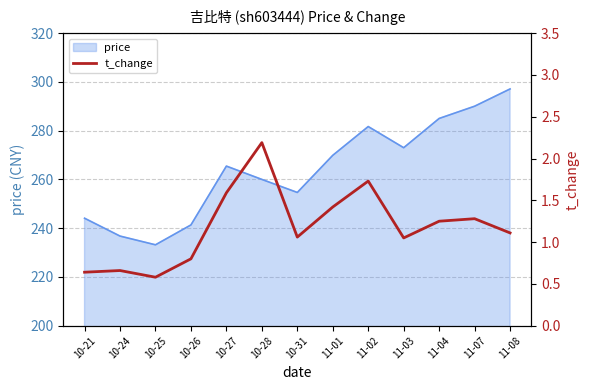

Count the number of values greater than 1.

9